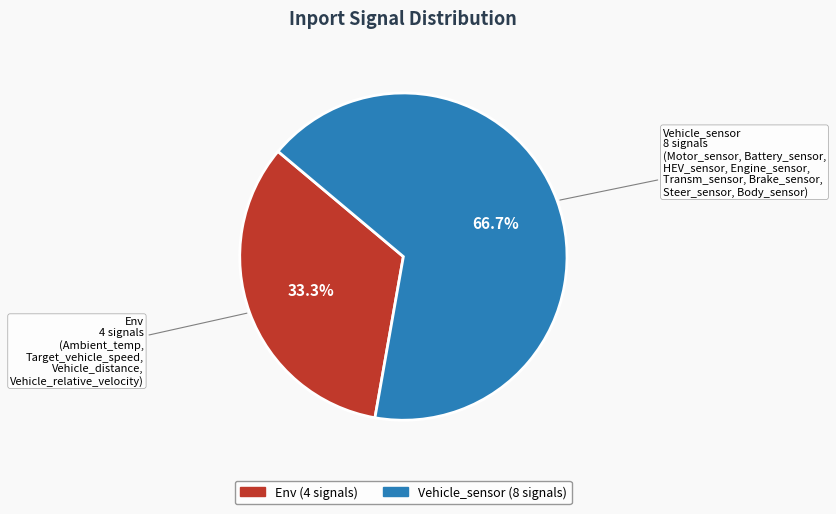

Do Env and Vehicle_sensor together represent more than half of the pie?

Yes